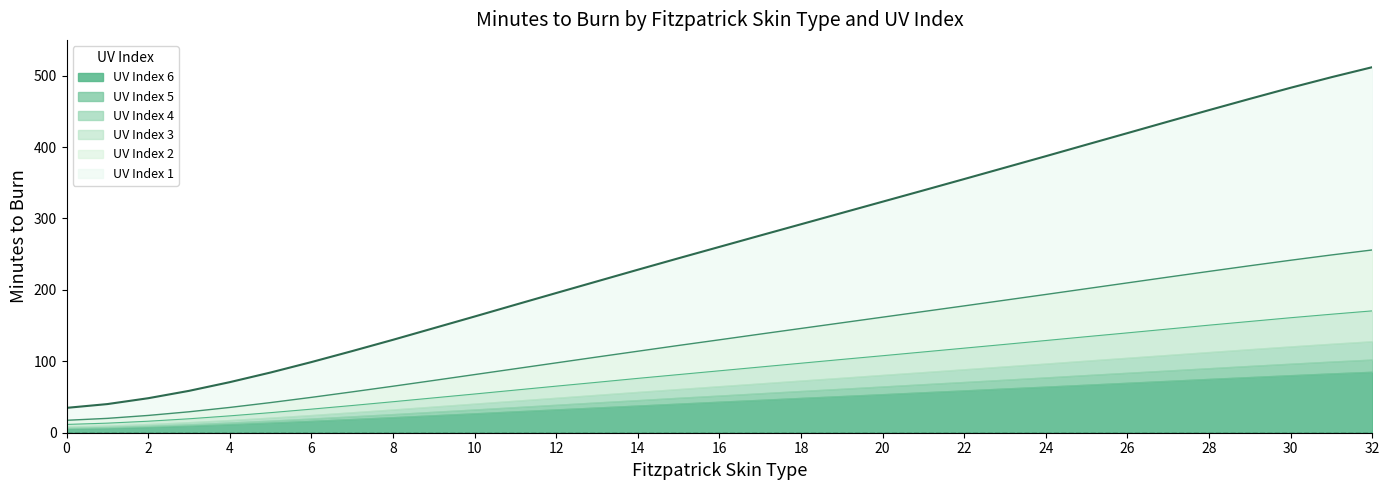

The value of UV3 at 20 is 167.1. True or false?

False